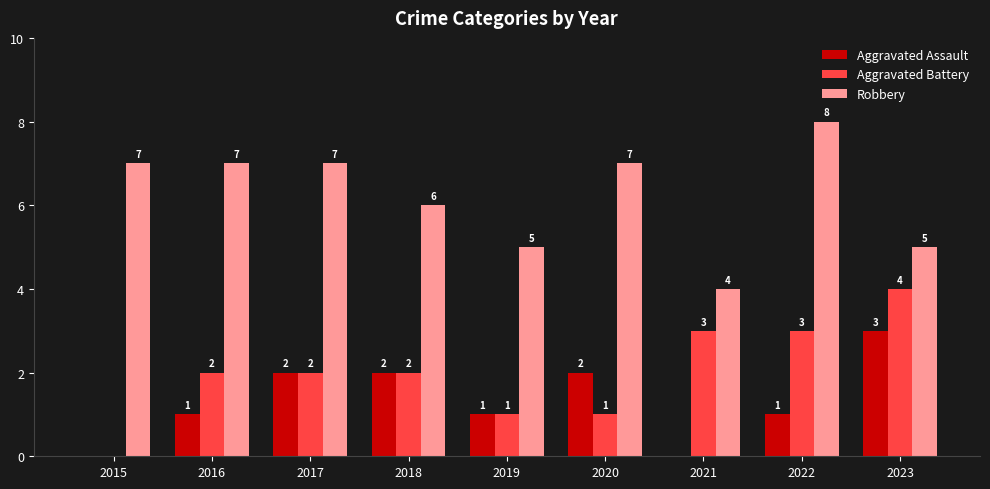

How many categories are shown in the chart?

9